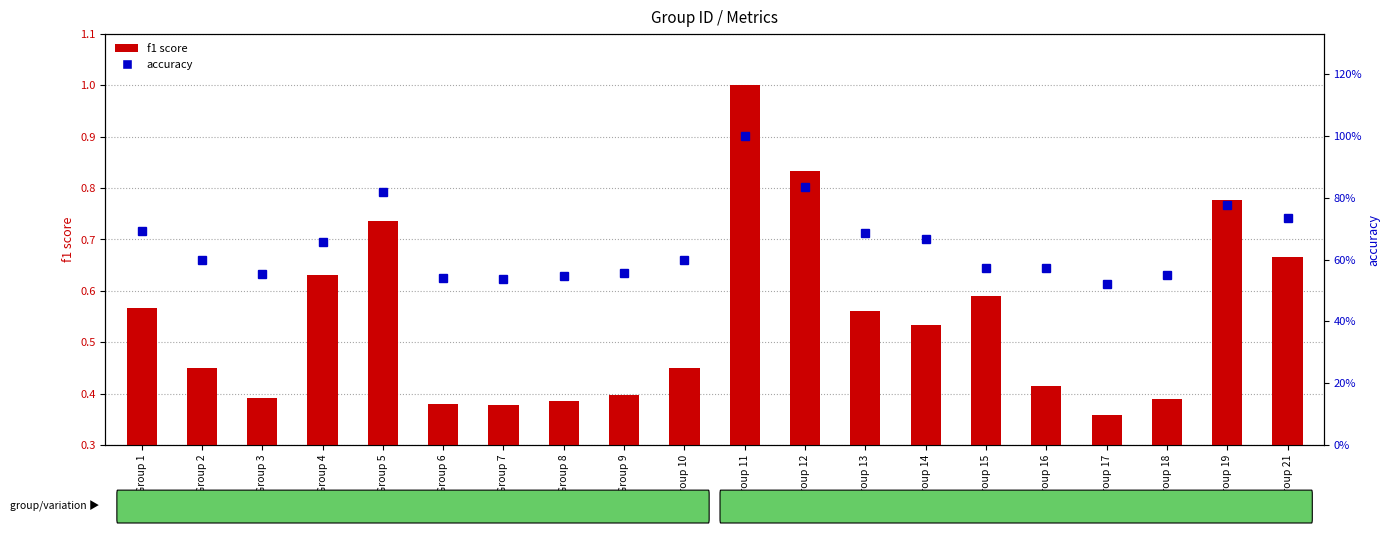

Rank the categories by f1 score value from lowest to highest.

Group 17, Group 7, Group 6, Group 8, Group 18, Group 3, Group 9, Group 16, Group 2, Group 10, Group 14, Group 13, Group 1, Group 15, Group 4, Group 21, Group 5, Group 19, Group 12, Group 11